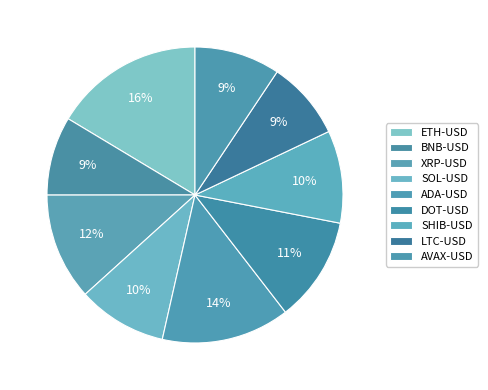

Is it true that LTC-USD is 9% of the pie?

True